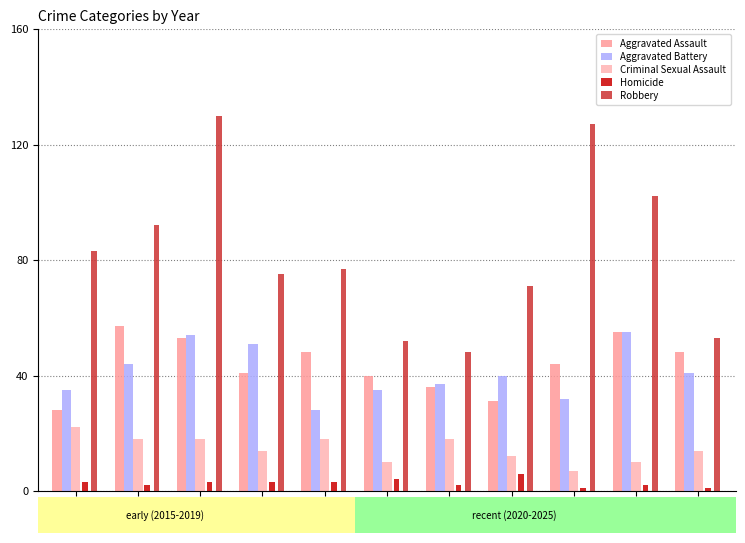

At how many categories does at least one series exceed 5?

11